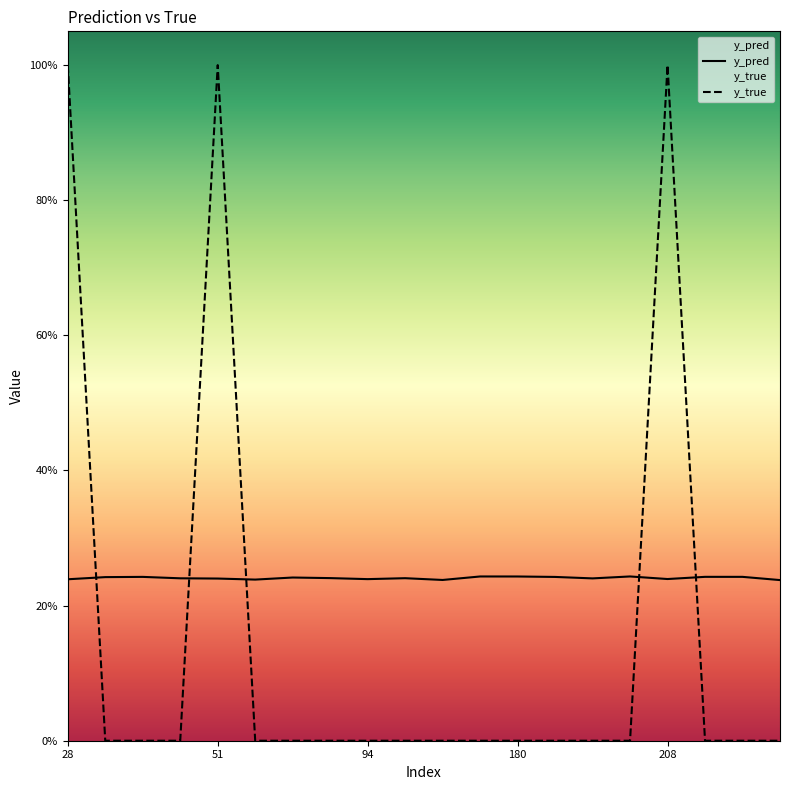

How many interior local valleys does the y_pred series have?

5